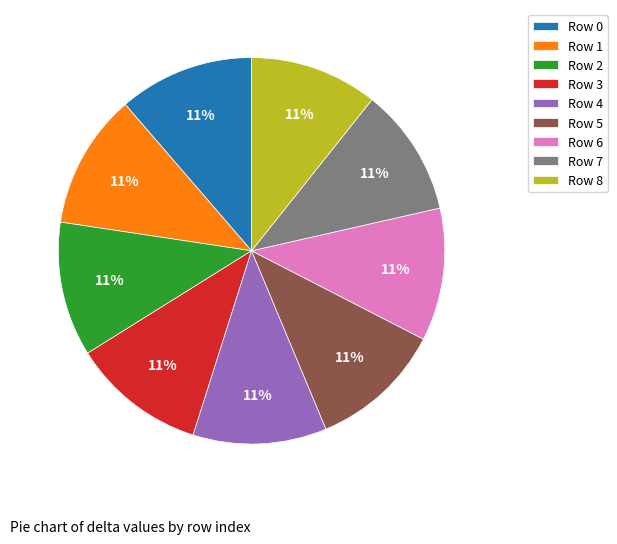

To the nearest percent, what percentage of the pie is Row 3?

11%